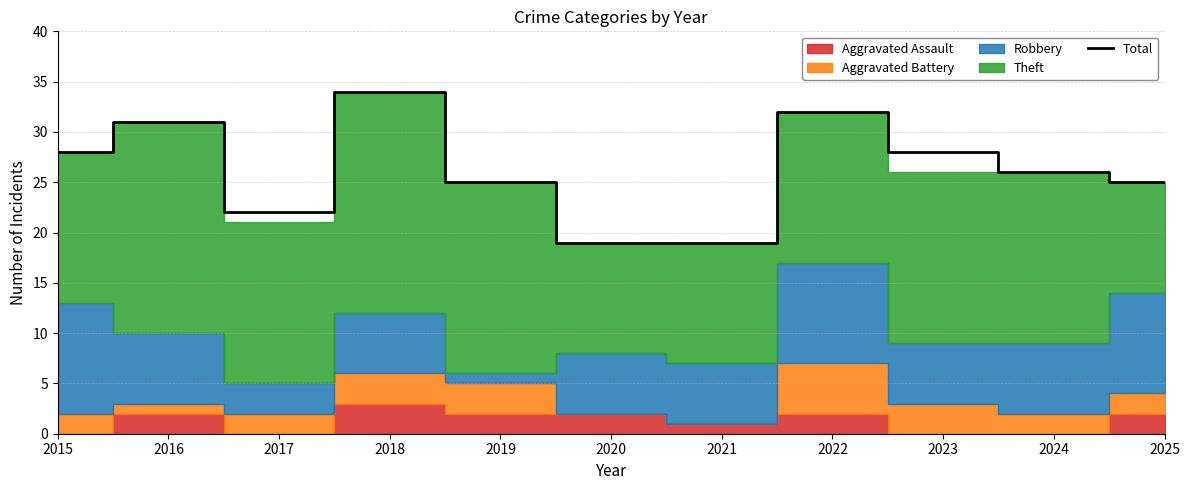

The value at 2018 is 34. True or false?

True